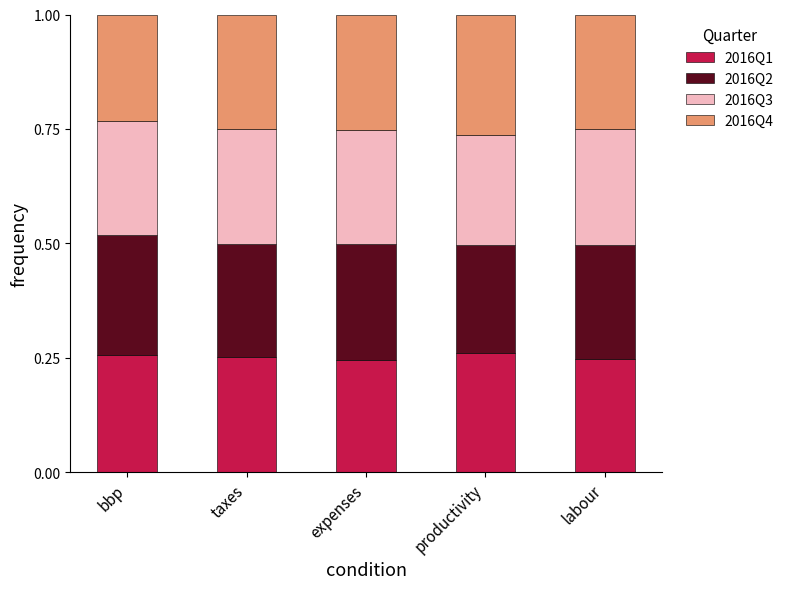

Count the number of data series in this chart.

4